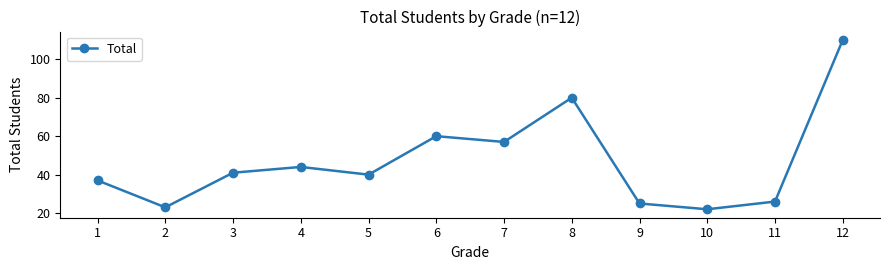

Is it true that the value at 1 is 64?

False